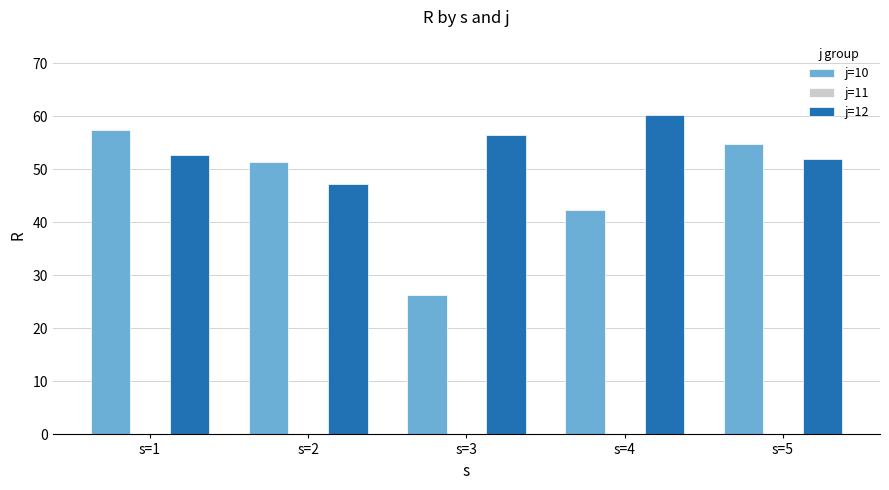

Where is j=12 nearest to the value 53?

s=1